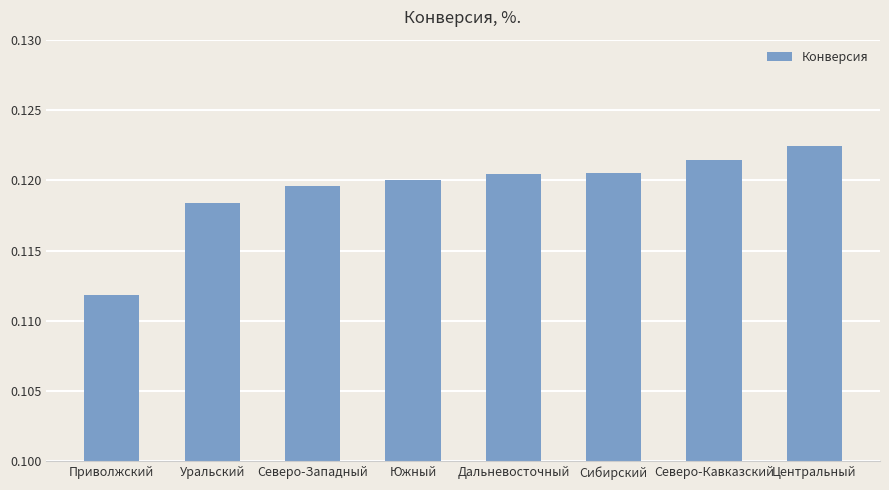

At which category does the chart reach its peak across all series?

Центральный